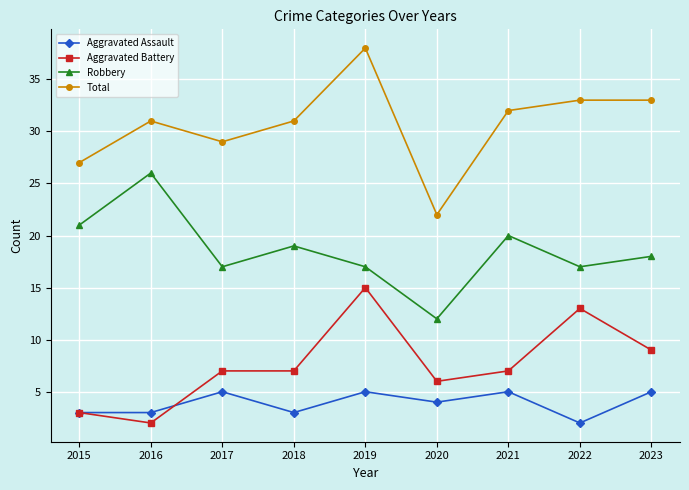

Which series has the widest spread of values?

Total